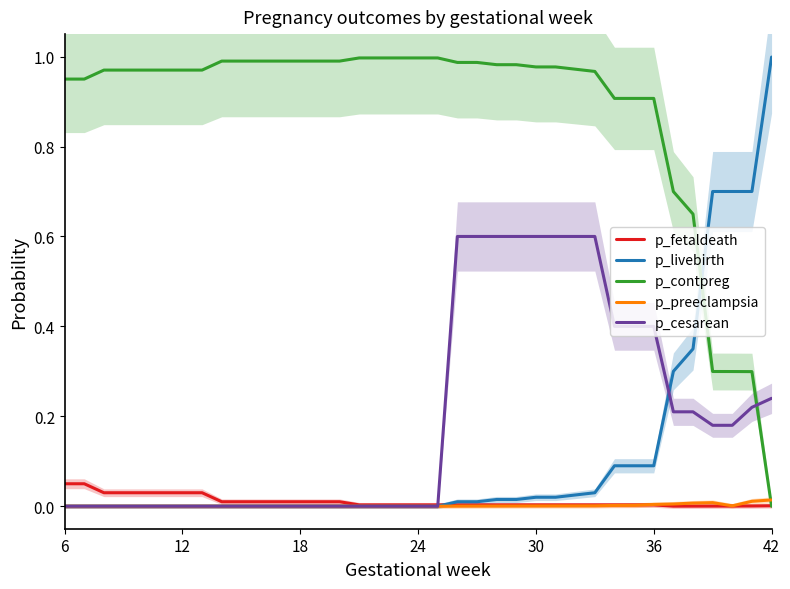

Which series has the largest total across all categories?

p_contpreg